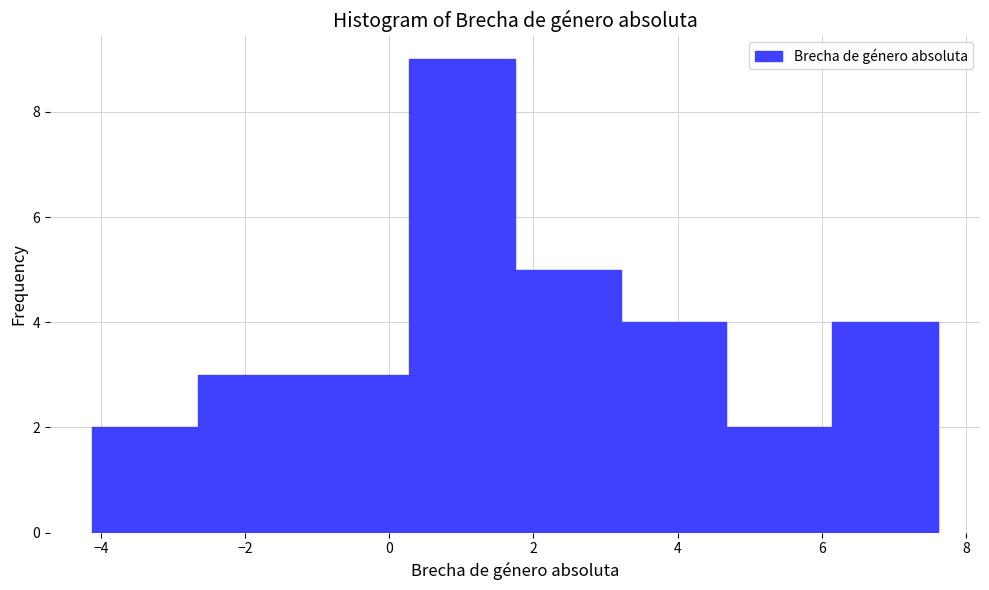

How tall is the bar that spans 6.2 to 7.6 on the x-axis? Neither the bar edges nor the heights are printed on the chart, so give them approximately, as read against the axes.

4